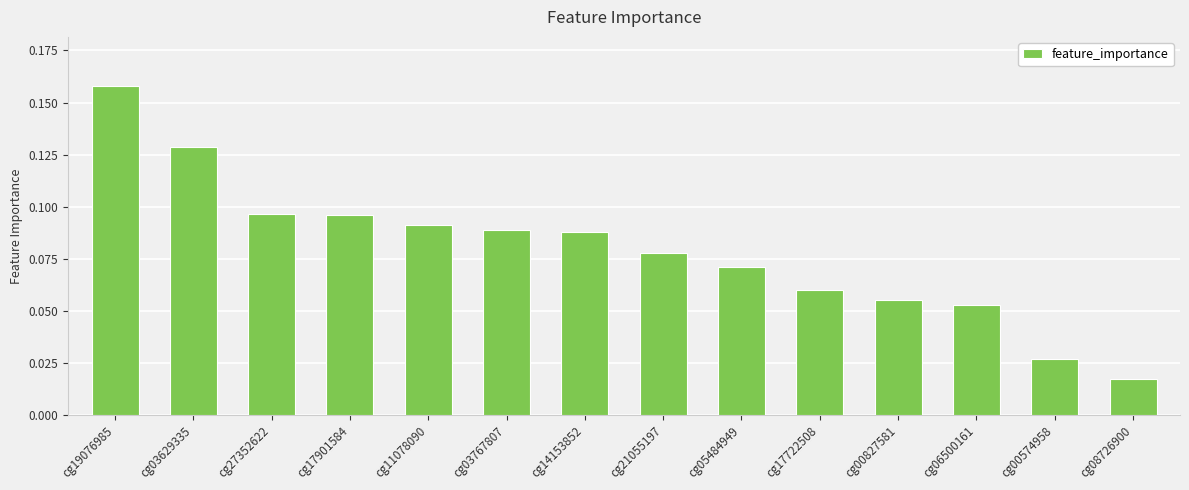

How many distinct data groups are displayed?

1